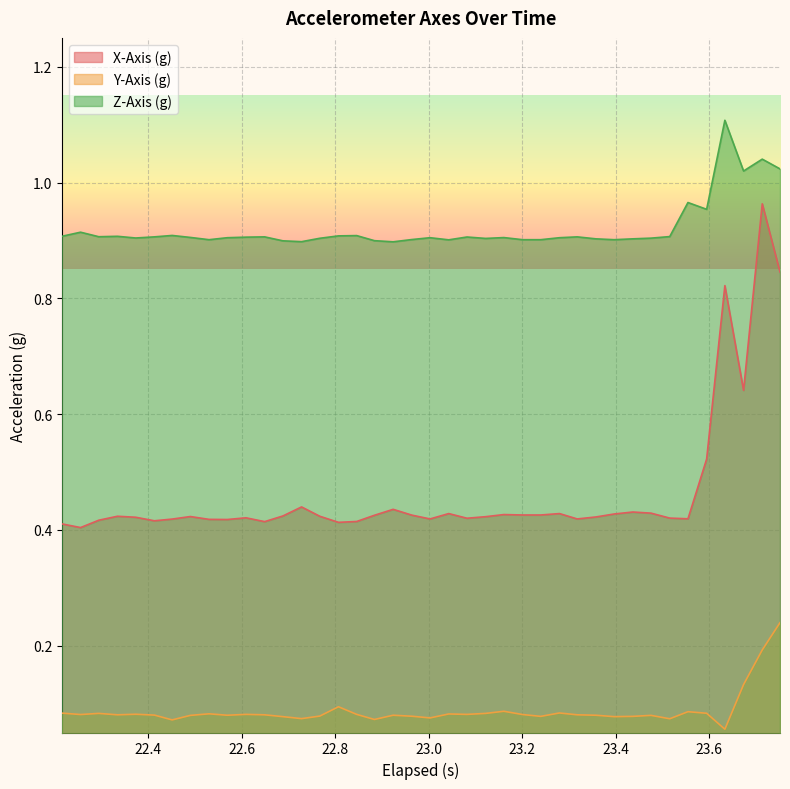

Rank the series by their average value, from highest to lowest.

Z-Axis (g), X-Axis (g), Y-Axis (g)